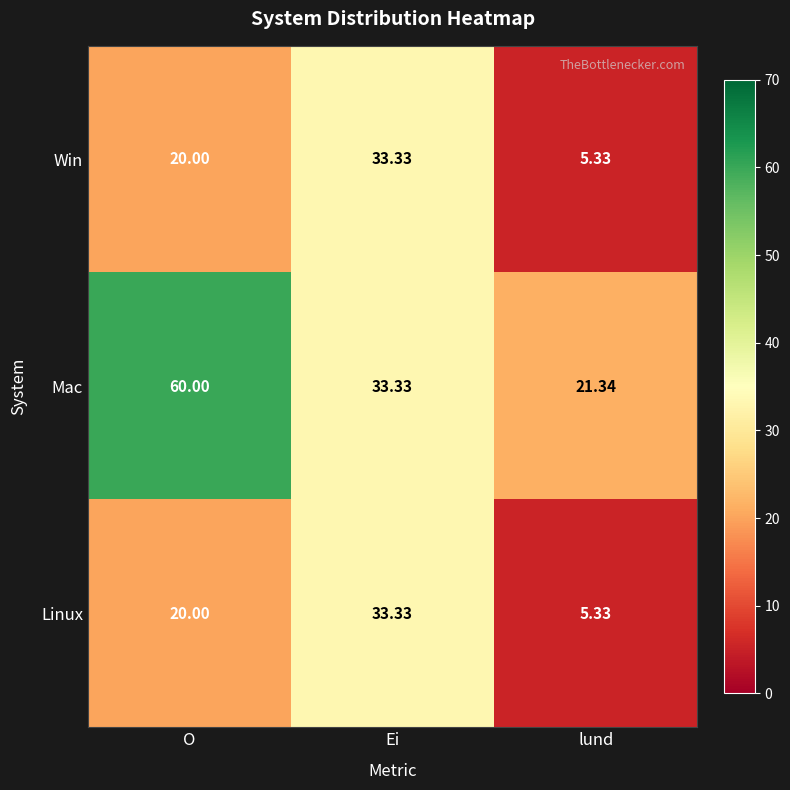

List the labels in order of Mac value, largest first.

O, Ei, lund